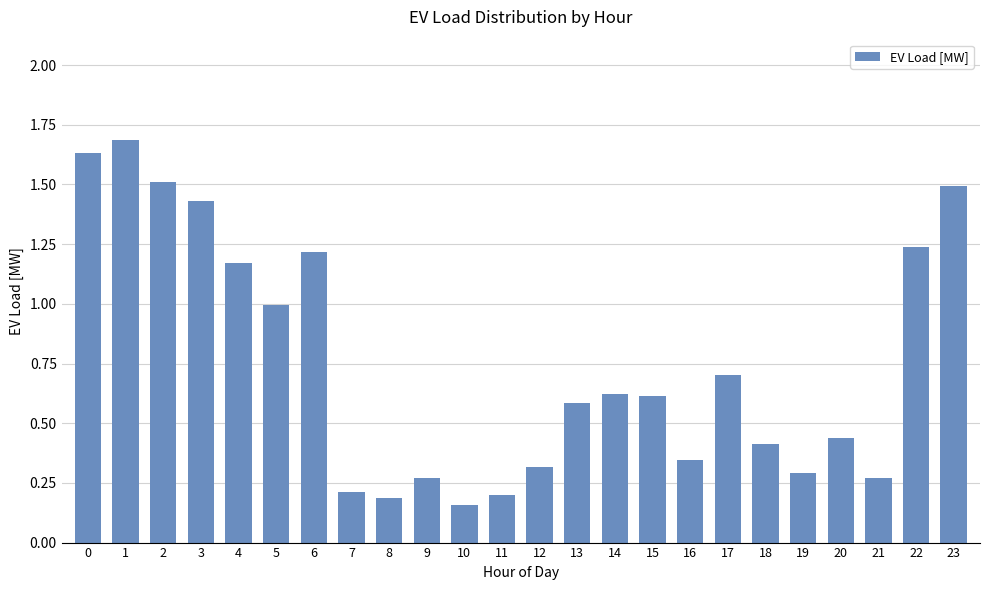

Which has a higher value, 19 or 11?

19